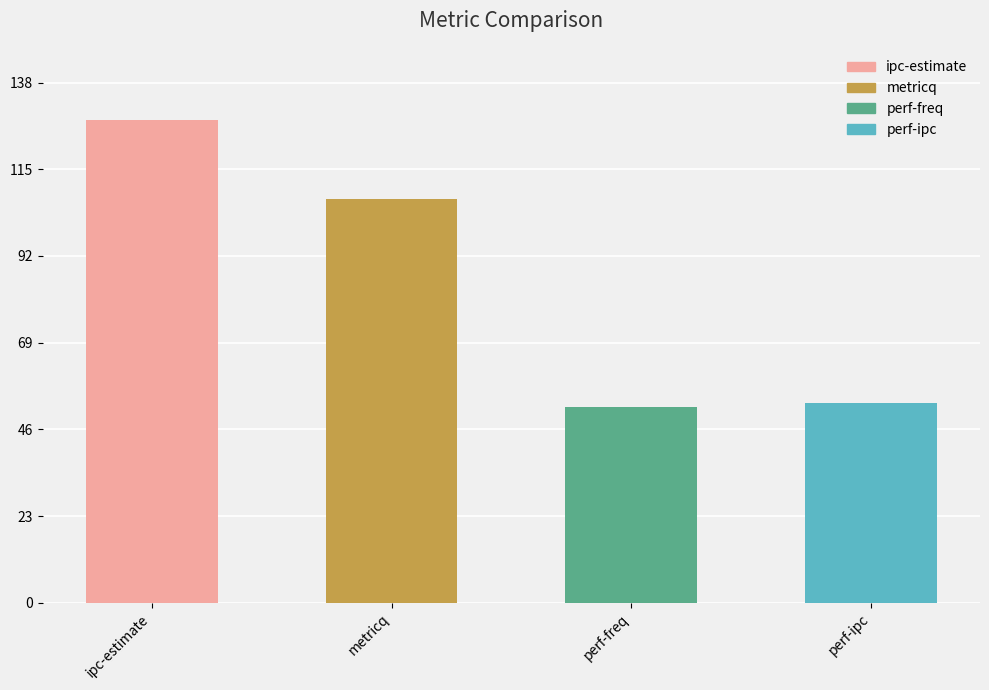

Reading left to right, transcribe all the data shown in this chart.

128	107	52	53